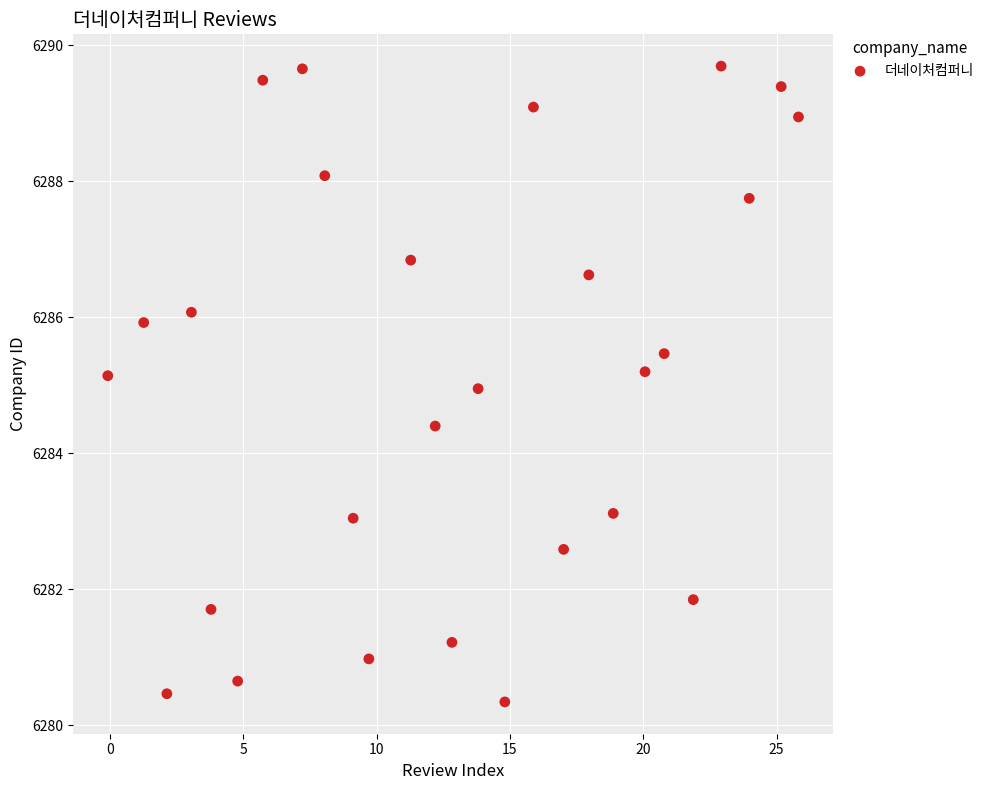

What is the range of X values (max minus min)?

25.9